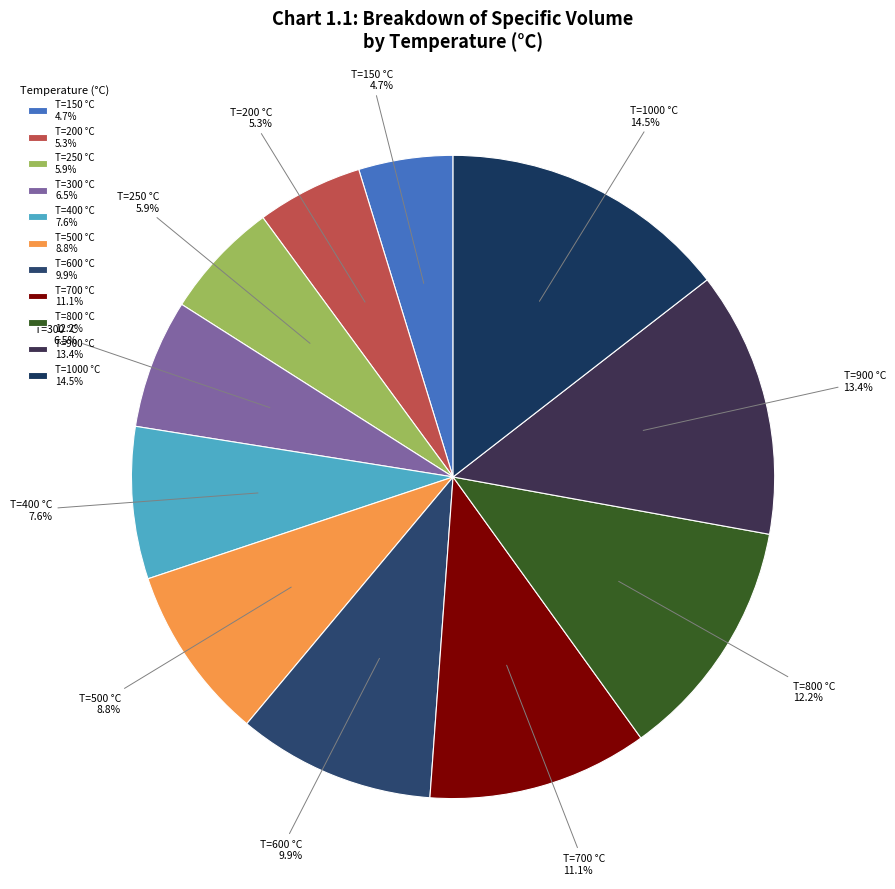

Rank the categories by value from highest to lowest.

T=1000 °C 14.5%, T=900 °C 13.4%, T=800 °C 12.2%, T=700 °C 11.1%, T=600 °C 9.9%, T=500 °C 8.8%, T=400 °C 7.6%, T=300 °C 6.5%, T=250 °C 5.9%, T=200 °C 5.3%, T=150 °C 4.7%